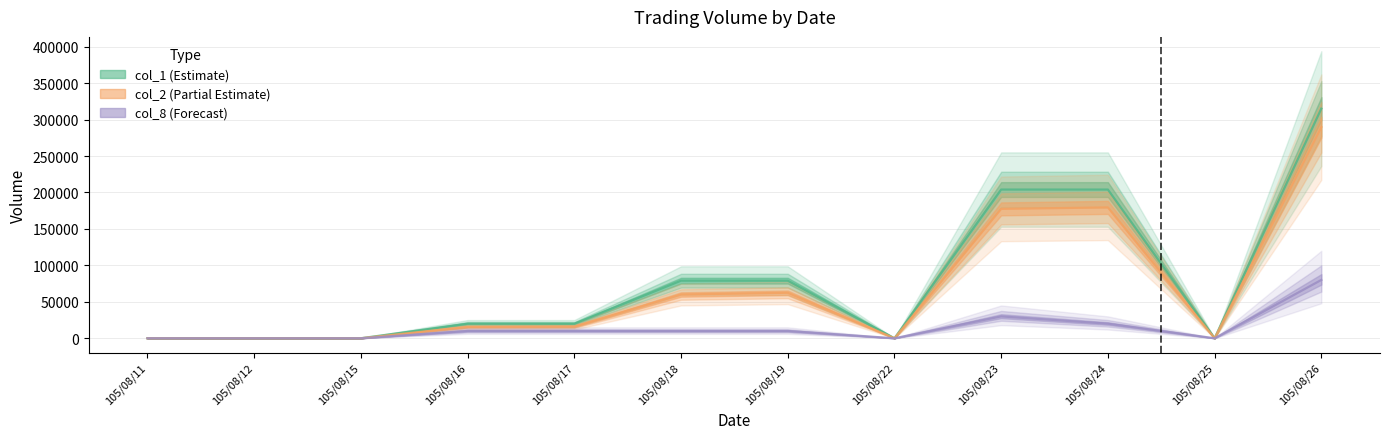

True or false: col_1 (Estimate) has a value of 0 at 105/08/22.

True